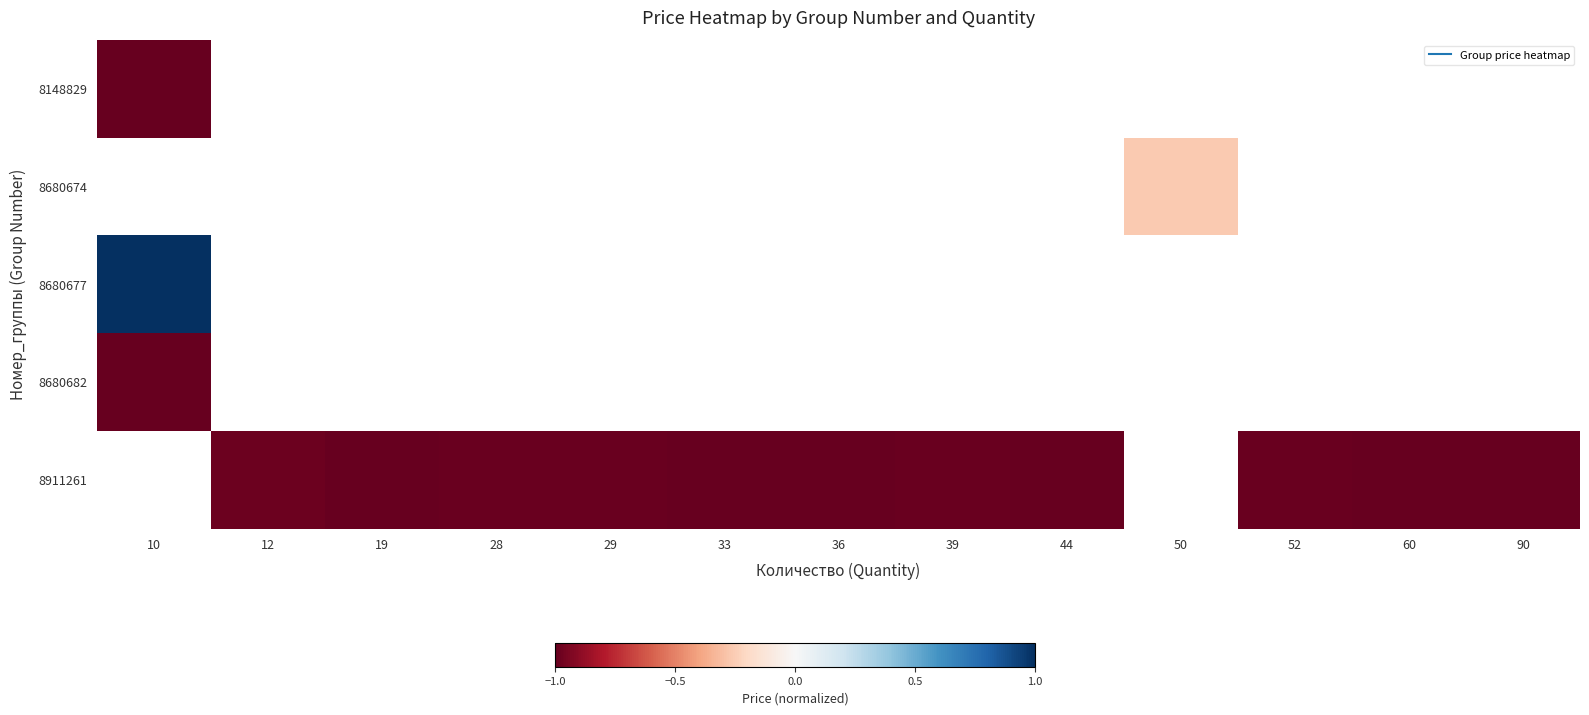

What is the spread (max minus min) of values at 10?

2.0